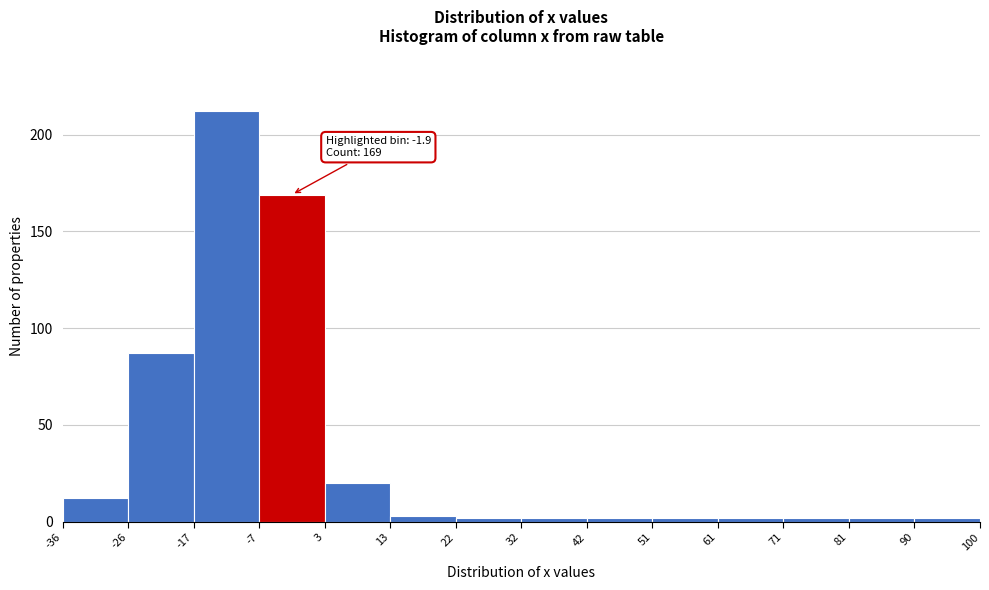

Which range on the x-axis has the tallest bar?

-17 to -7